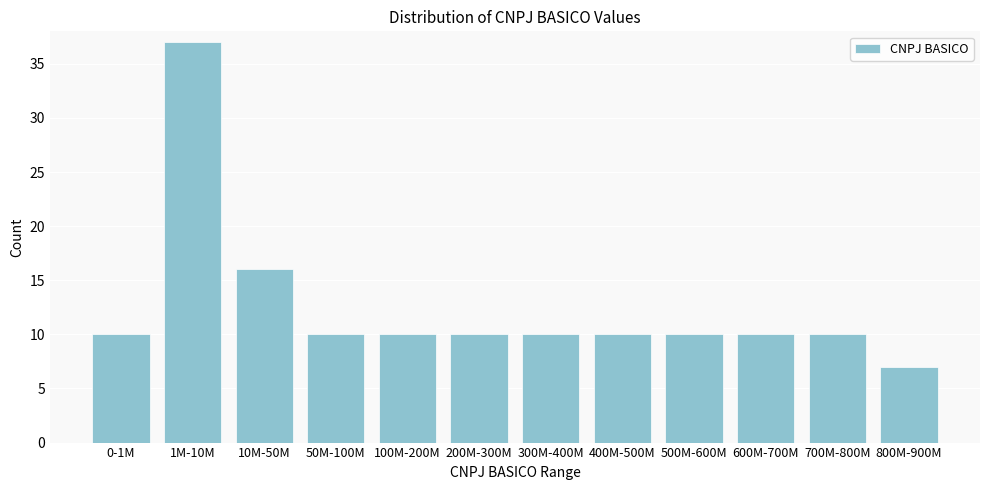

Reading right to left, extract all data points from this chart.

800M-900M=7	700M-800M=10	600M-700M=10	500M-600M=10	400M-500M=10	300M-400M=10	200M-300M=10	100M-200M=10	50M-100M=10	10M-50M=16	1M-10M=37	0-1M=10